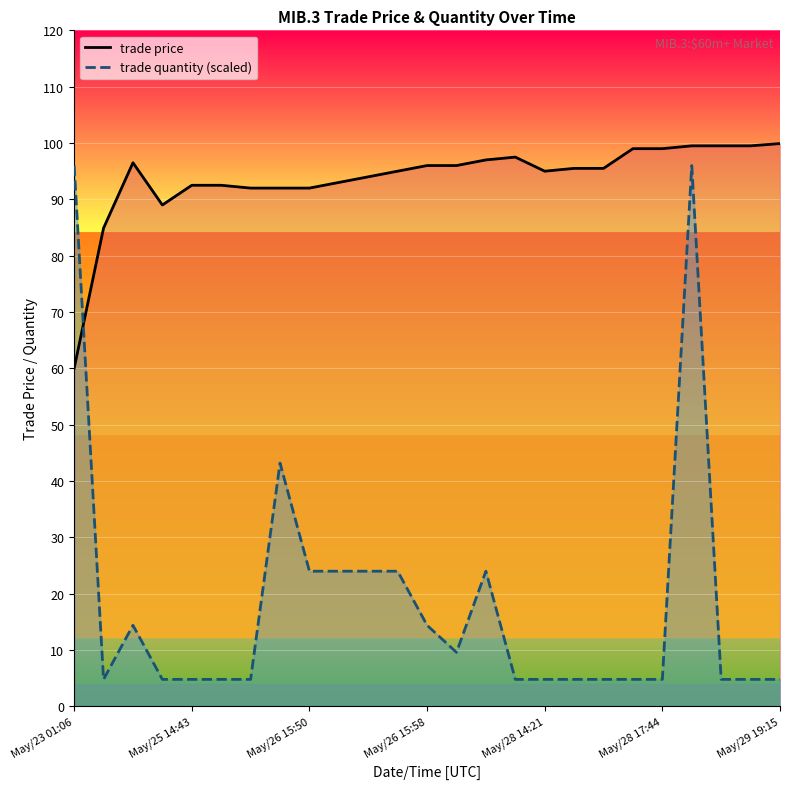

Which series has the largest range (max minus min)?

trade quantity (scaled)